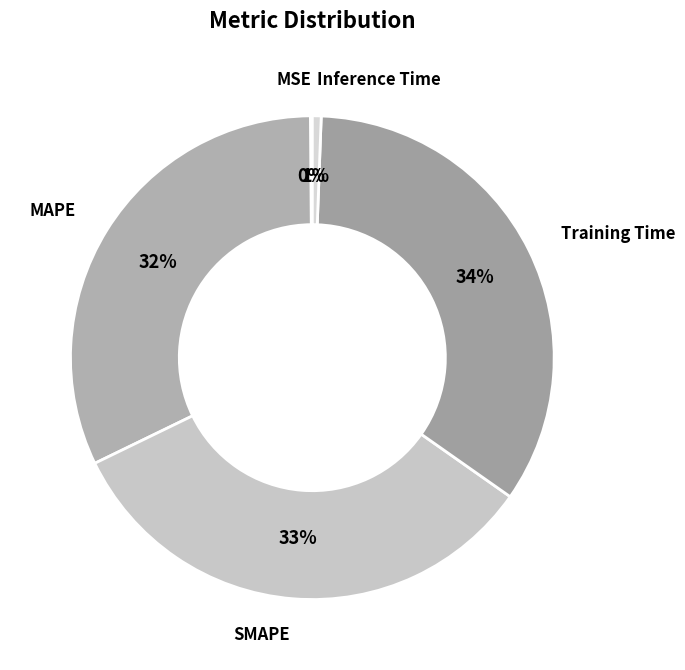

How many segments does this pie chart have?

5